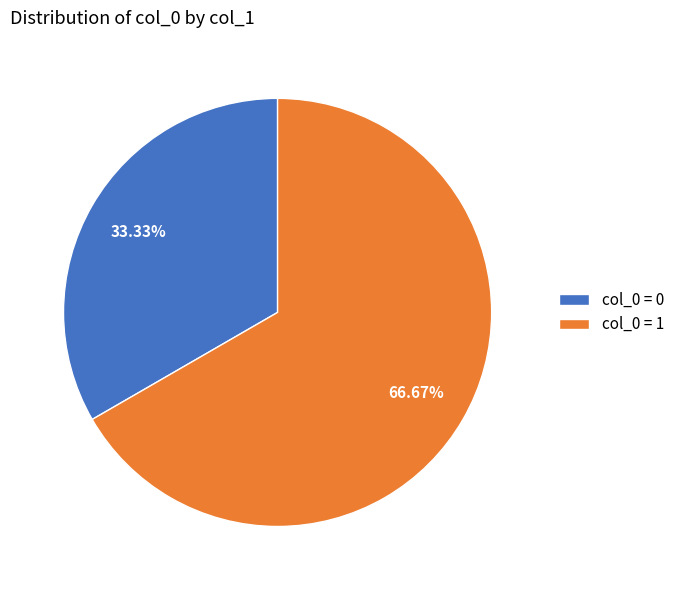

Is there any slice that represents more than half of the pie?

Yes